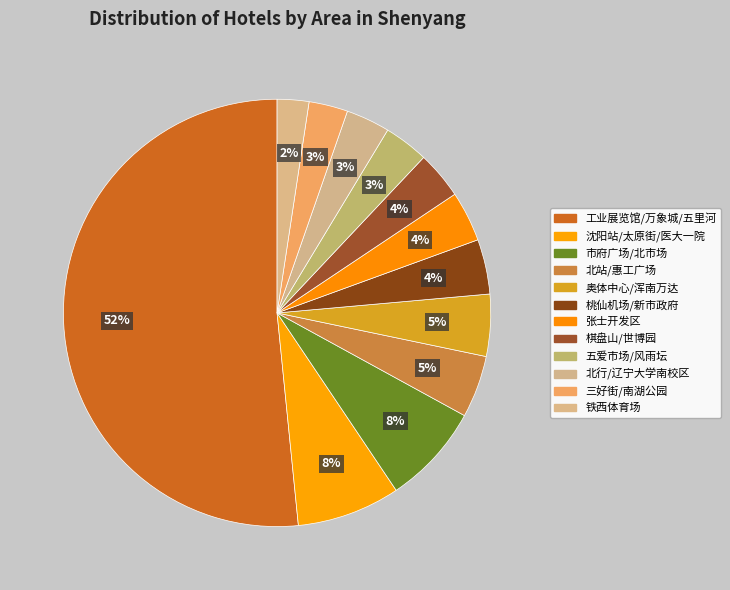

Count the number of slices in the pie.

12